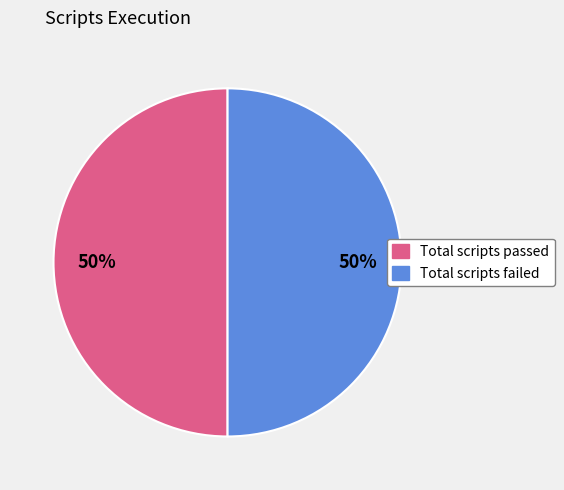

To the nearest percent, what is the average slice percentage?

50%